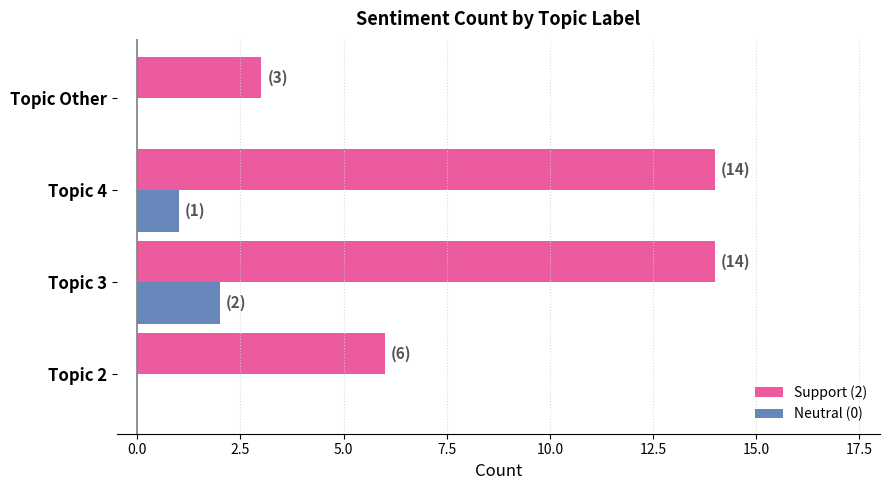

The value of Neutral (0) at Topic Other is -1. True or false?

False